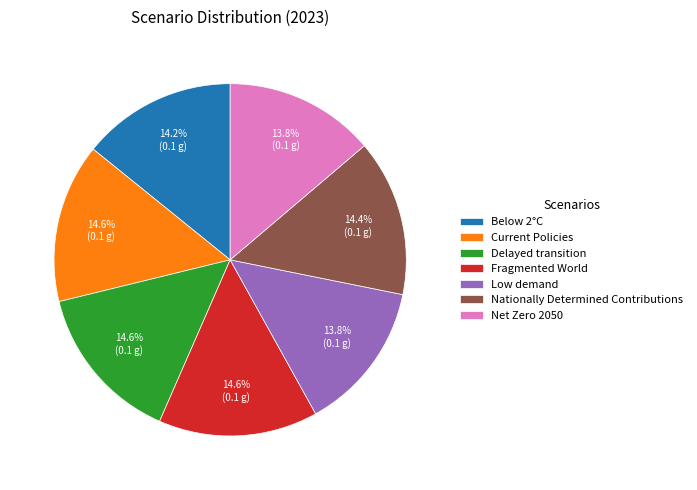

Is the sum of Net Zero 2050 and Low demand greater than half?

No